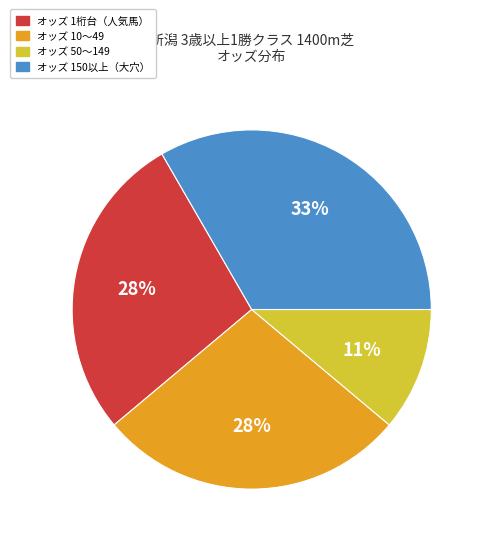

How many slices are in this pie chart?

4